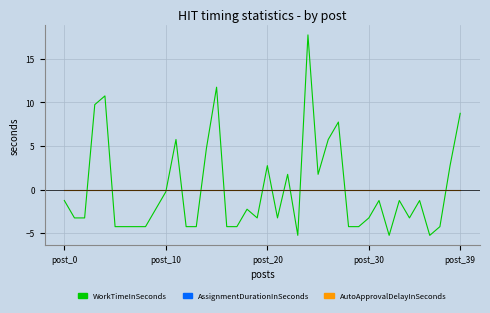

At which category is the sum across all series the highest?

24